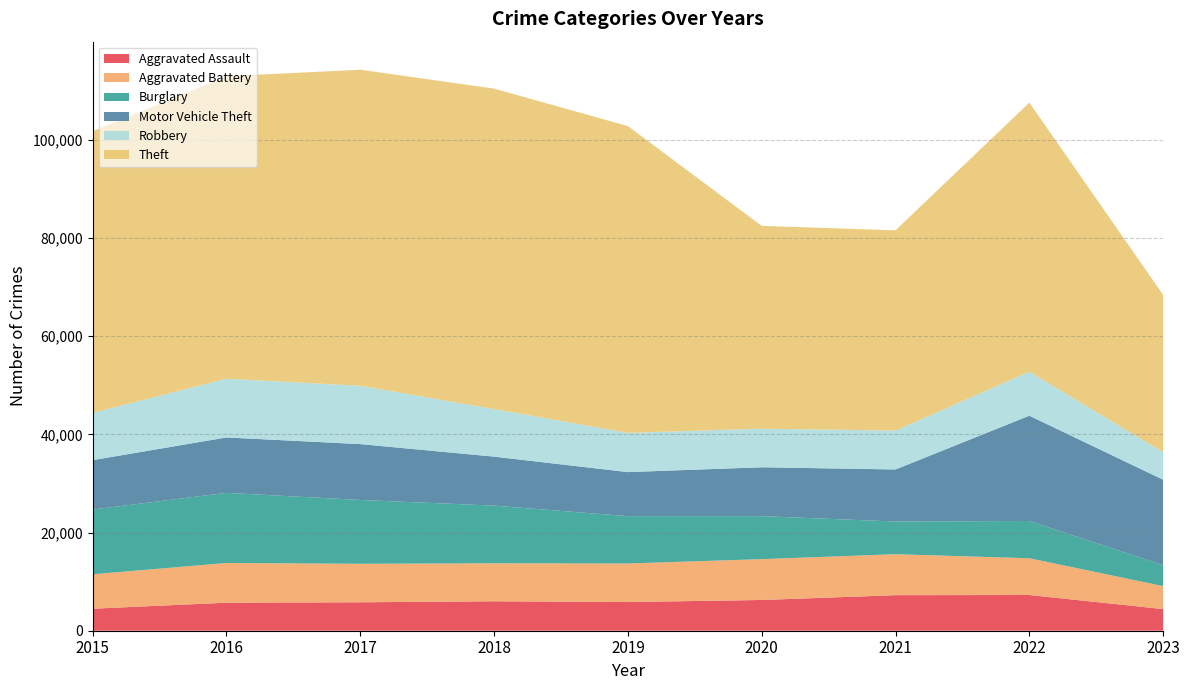

Reading left to right, what are all the values shown in this chart?

Aggravated Assault: 2015=4480	2016=5712	2017=5793	2018=6001	2019=5841	2020=6263	2021=7243	2022=7278	2023=4410
Aggravated Battery: 2015=7018	2016=8085	2017=7845	2018=7734	2019=7857	2020=8319	2021=8346	2022=7486	2023=4682
Burglary: 2015=13184	2016=14289	2017=13001	2018=11747	2019=9638	2020=8757	2021=6659	2022=7592	2023=4281
Motor Vehicle Theft: 2015=10068	2016=11286	2017=11380	2018=9985	2019=8977	2020=9959	2021=10602	2022=21447	2023=17391
Robbery: 2015=9638	2016=11960	2017=11880	2018=9680	2019=7994	2020=7855	2021=7918	2022=8965	2023=5600
Theft: 2015=57350	2016=61621	2017=64385	2018=65286	2019=62491	2020=41321	2021=40797	2022=54810	2023=32063